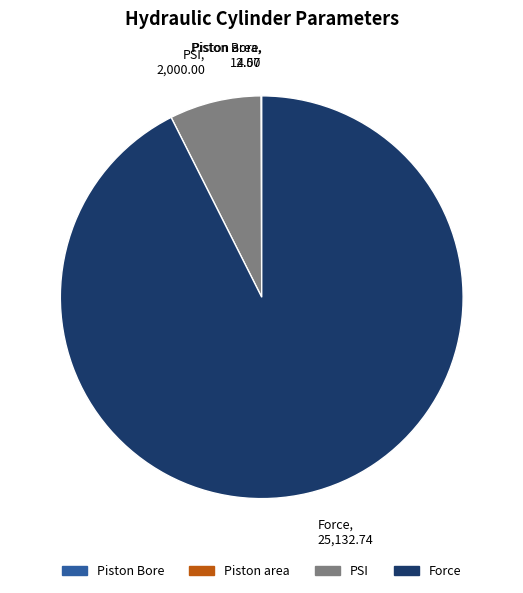

What is the largest slice in the pie chart?

Force